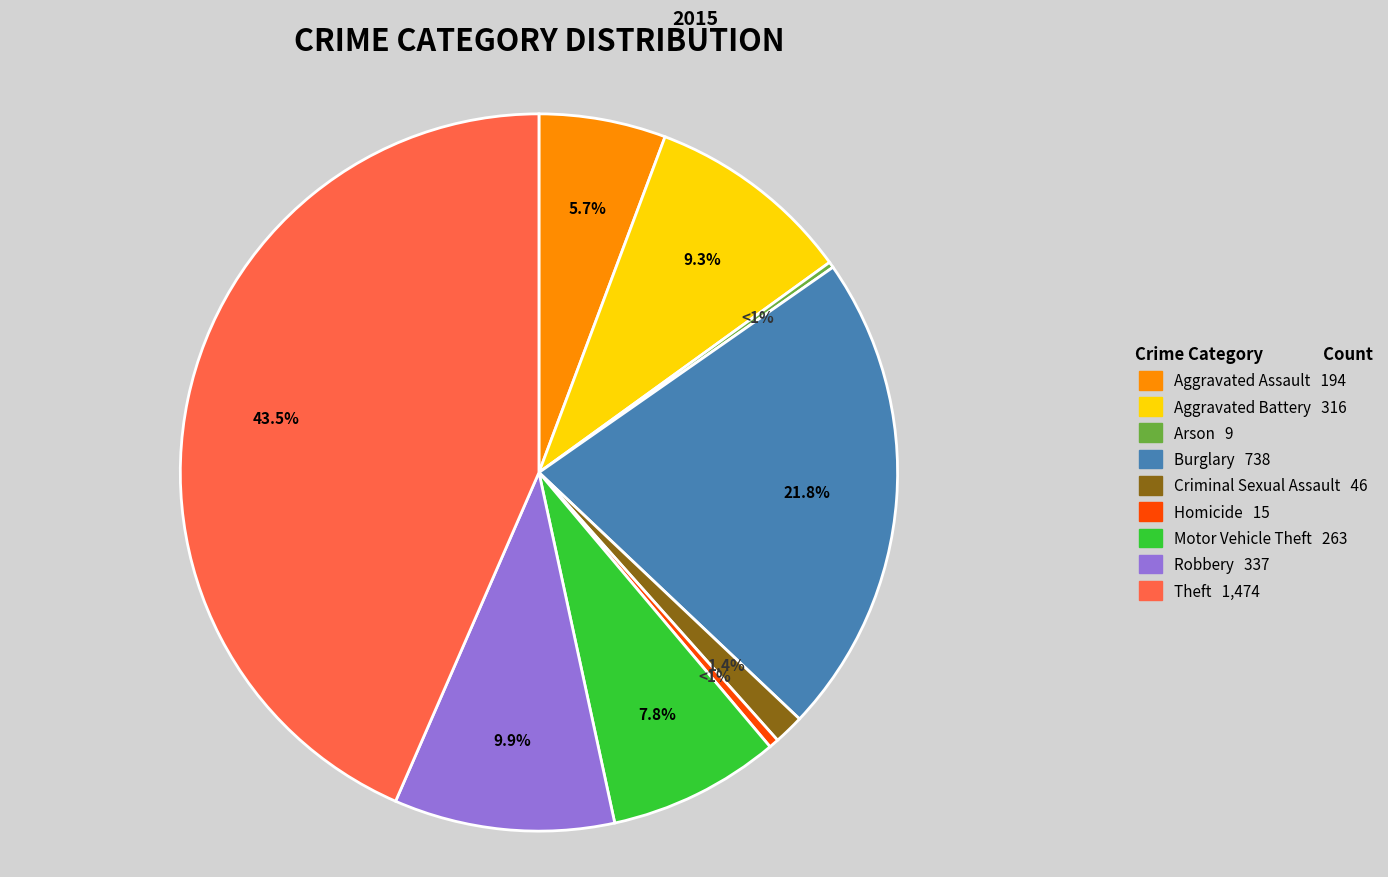

To the nearest percent, what is the average slice percentage?

11%